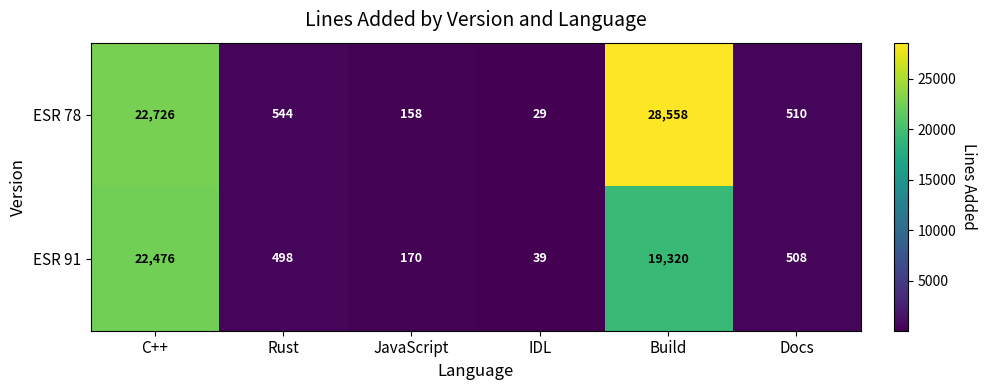

Is it true that ESR 91 equals 498 at Rust?

True